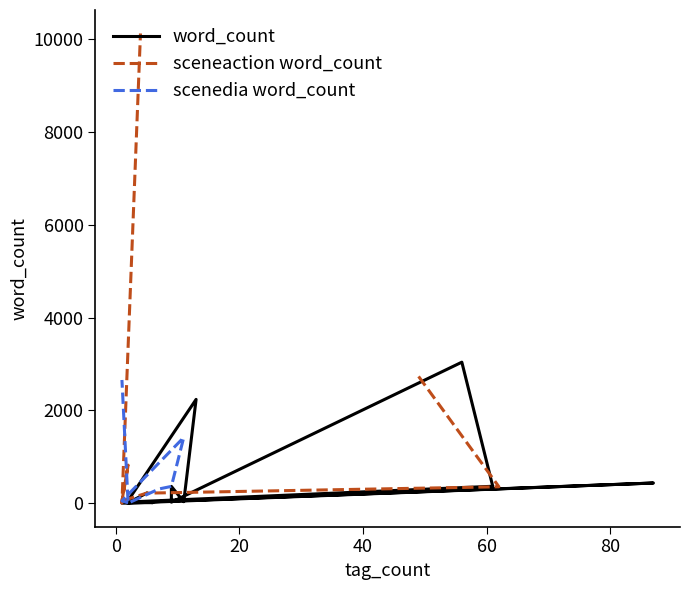

True or false: there are more than 2 points higher than both neighbors.

True